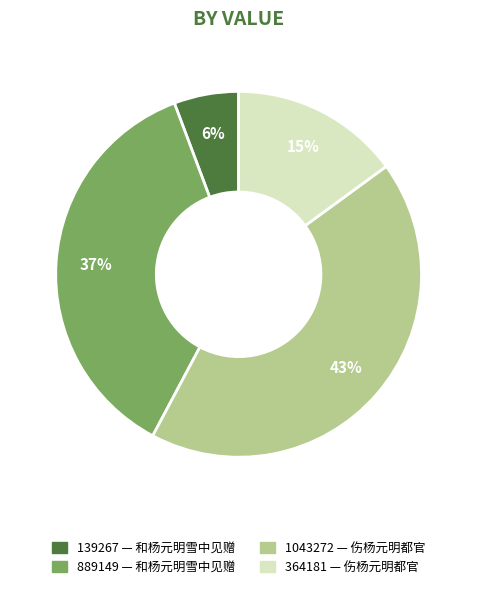

To the nearest percent, what is the average slice percentage?

25%